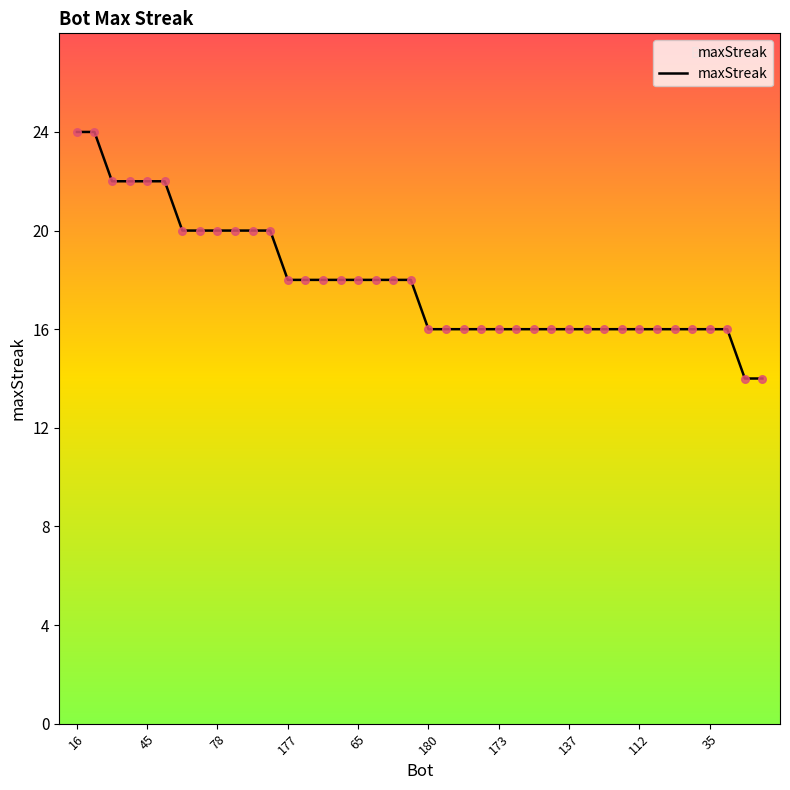

What is the difference between the maximum and minimum values?

10